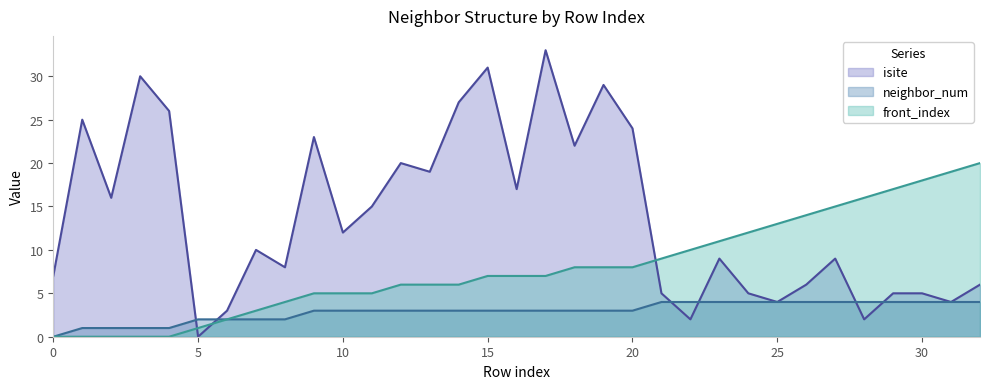

Is the value of neighbor_num at 32 greater than the value of isite at 13?

No